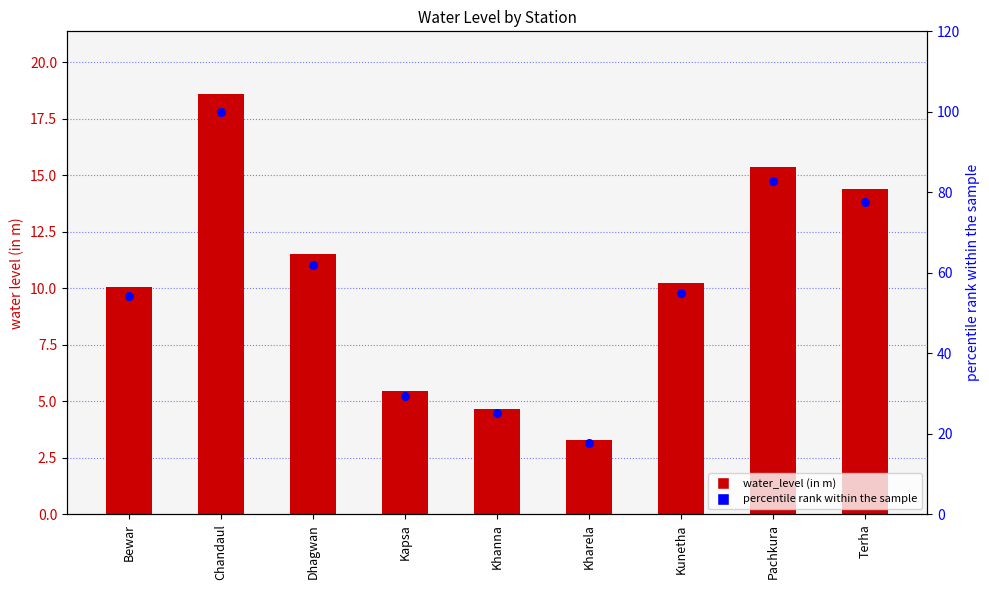

Which series has the largest Y range (max minus min)?

percentile rank within the sample